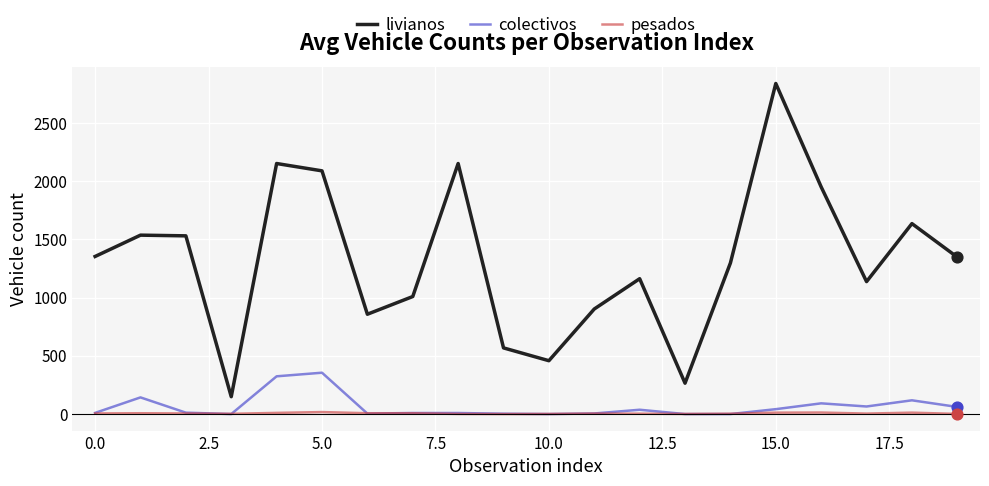

Which series has the largest total across all categories?

livianos